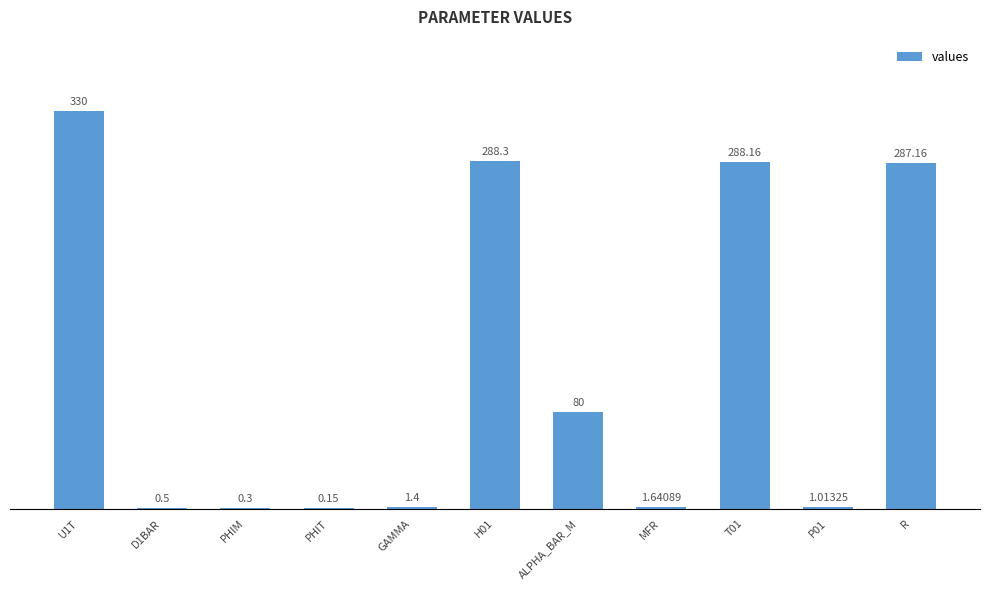

At which category does the chart reach its peak across all series?

U1T